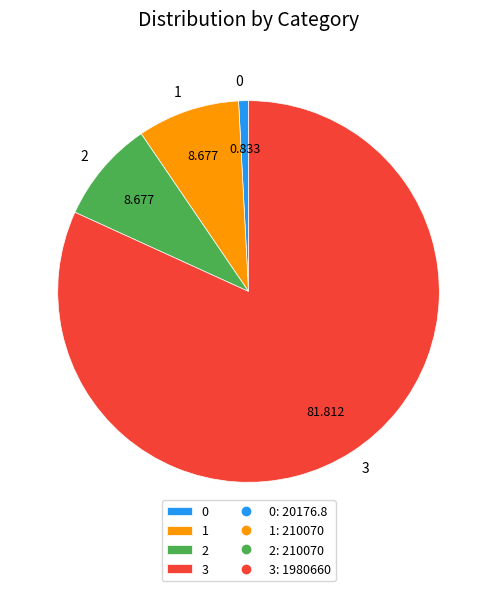

Is there a majority slice in this chart?

Yes